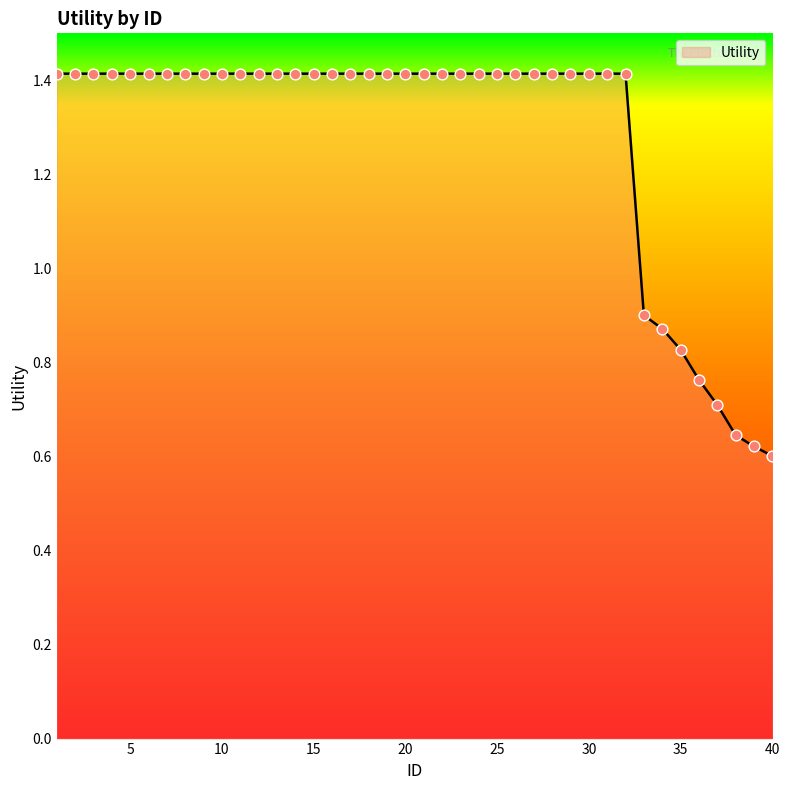

What is the greatest value displayed?

1.4